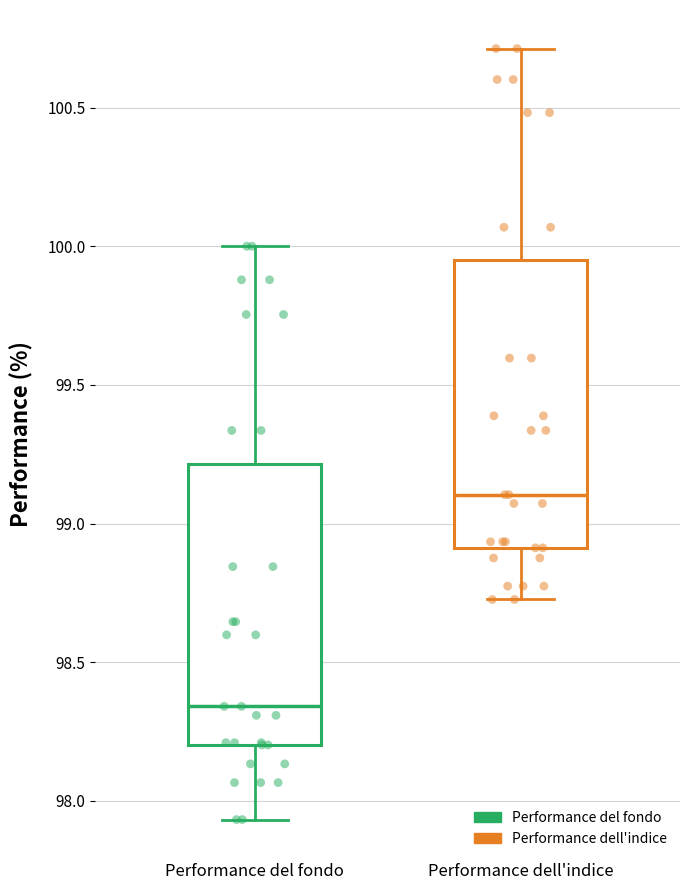

Reading left to right, read every box against the y-axis: the position of its median line, the range the box covers, and the ends of its whiskers. The values are not printed on the chart, so give them approximately, as read against the axis.

Performance del fondo: median 98.35, box 98.20 to 99.20, whiskers 97.95 to 100.00
Performance dell'indice: median 99.10, box 98.90 to 99.95, whiskers 98.75 to 100.70